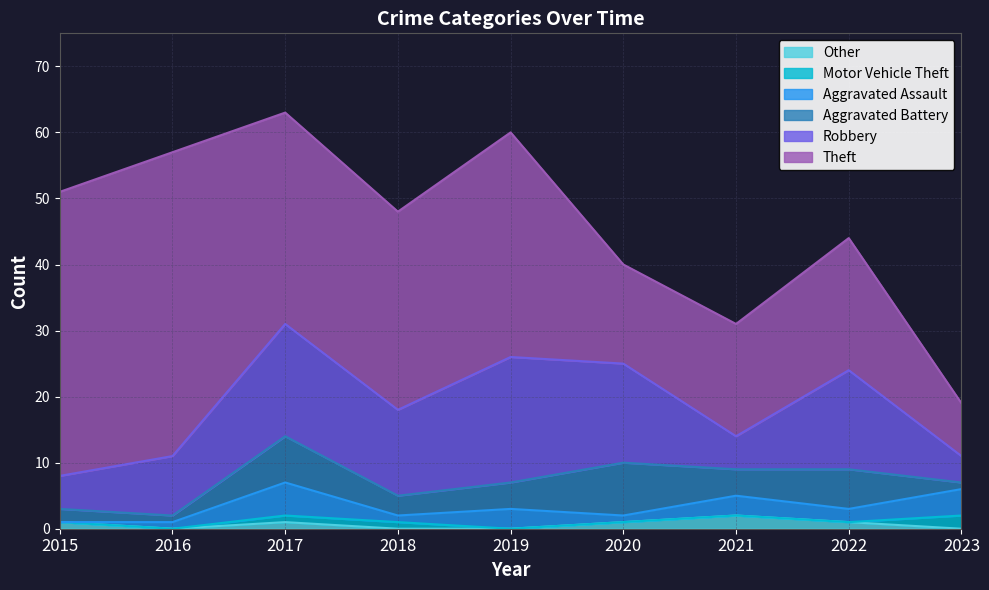

What is the average value of the Aggravated Battery series?

4